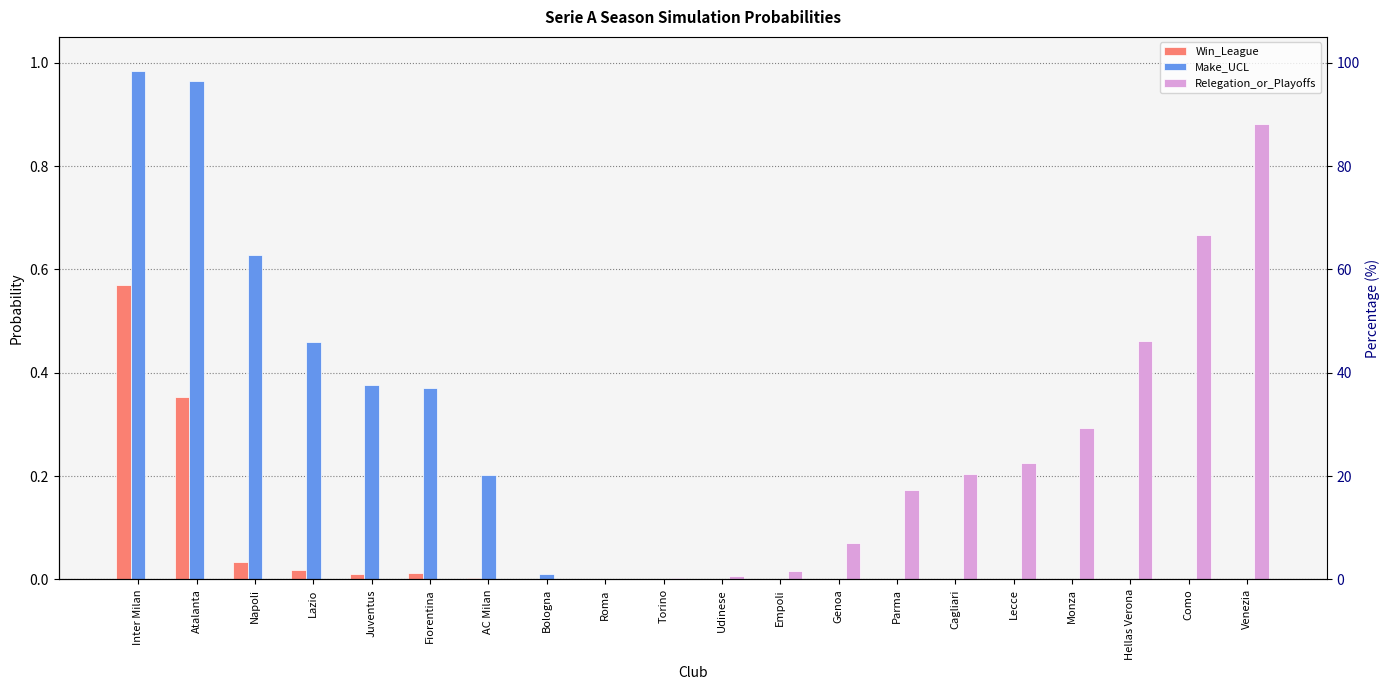

What is the difference between the Make_UCL values at Venezia and Napoli?

0.6